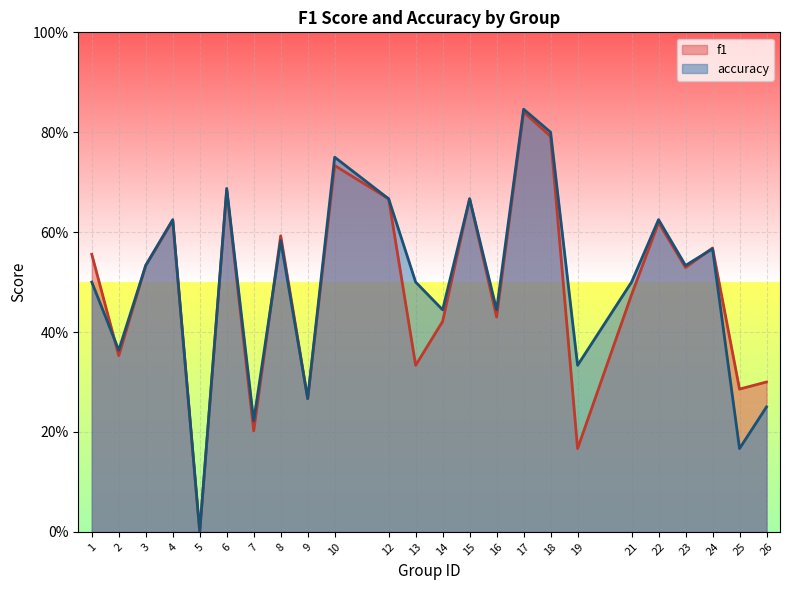

Count the accuracy values in the range 0 to 1.

24